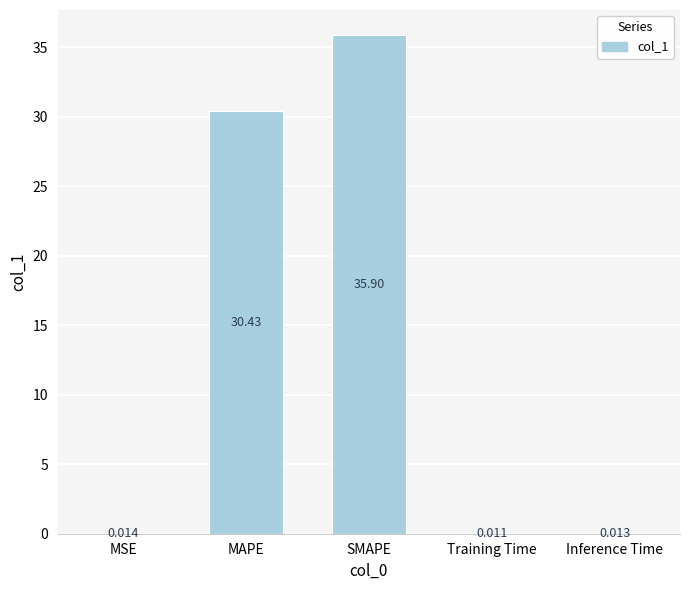

At which category does the chart reach its peak across all series?

SMAPE